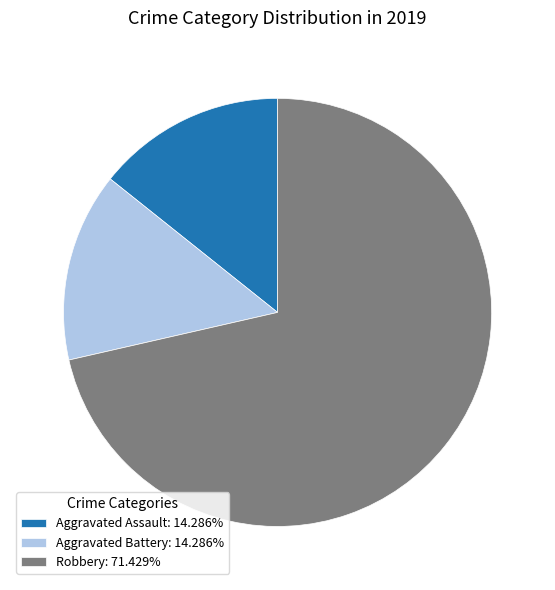

Is the sum of Aggravated Assault and Robbery greater than half?

Yes